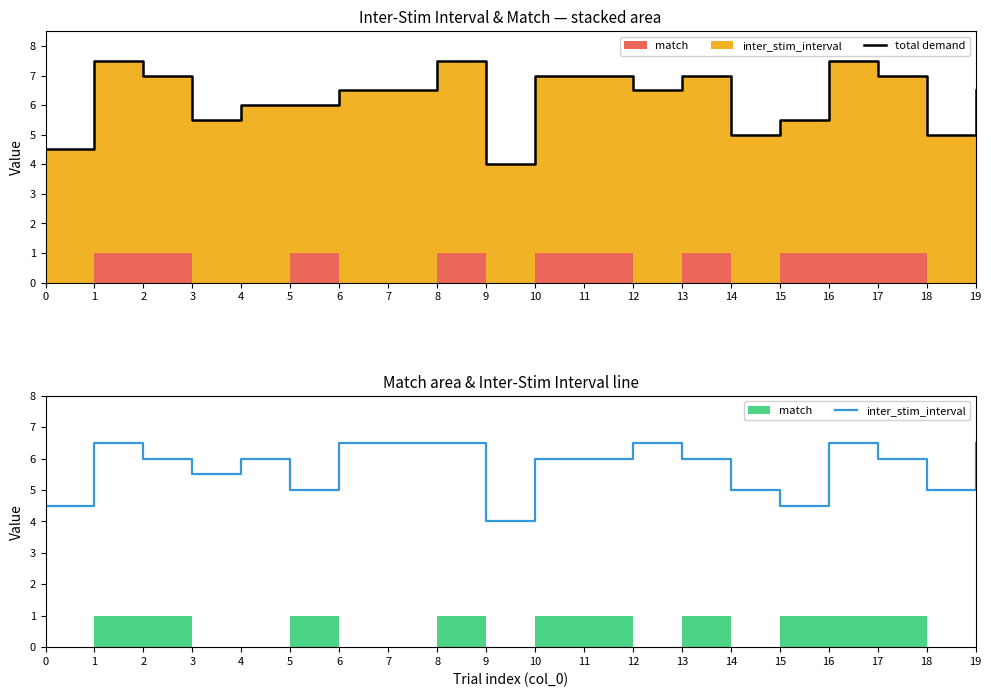

Reading left to right, transcribe all the data shown in this chart.

total demand: 0=4.5	1=7.5	2=7.0	3=5.5	4=6.0	5=6.0	6=6.5	7=6.5	8=7.5	9=4.0	10=7.0	11=7.0	12=6.5	13=7.0	14=5.0	15=5.5	16=7.5	17=7.0	18=5.0	19=6.5
inter_stim_interval: 0=4.5	1=6.5	2=6.0	3=5.5	4=6.0	5=5.0	6=6.5	7=6.5	8=6.5	9=4.0	10=6.0	11=6.0	12=6.5	13=6.0	14=5.0	15=4.5	16=6.5	17=6.0	18=5.0	19=6.5